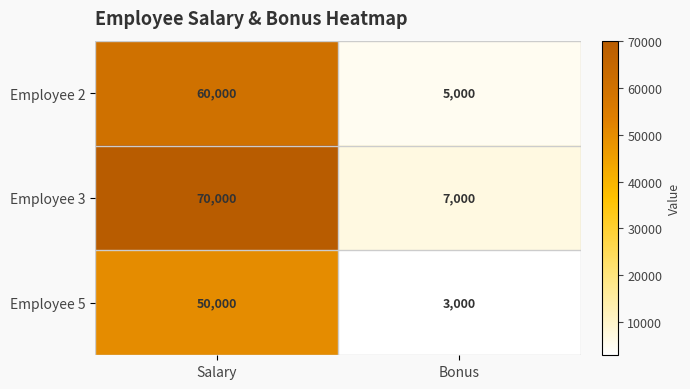

Which series has the largest range (max minus min)?

Employee 3